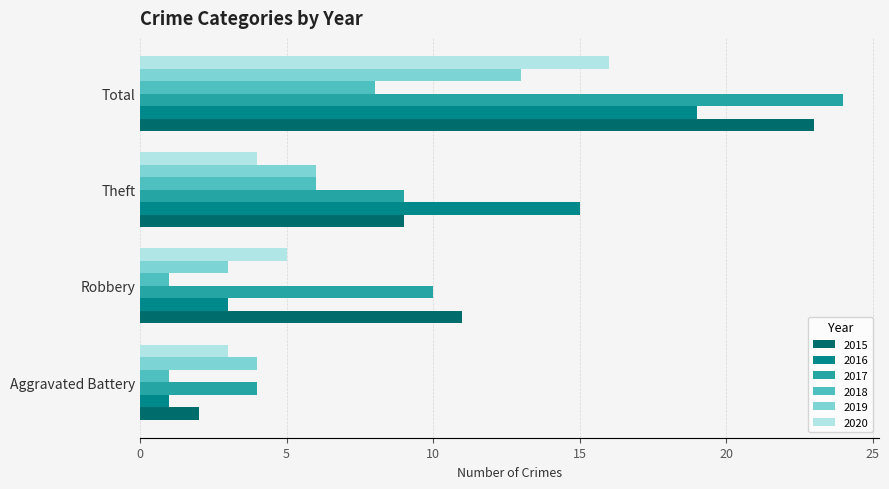

The value of 2020 at Robbery is 3. True or false?

False